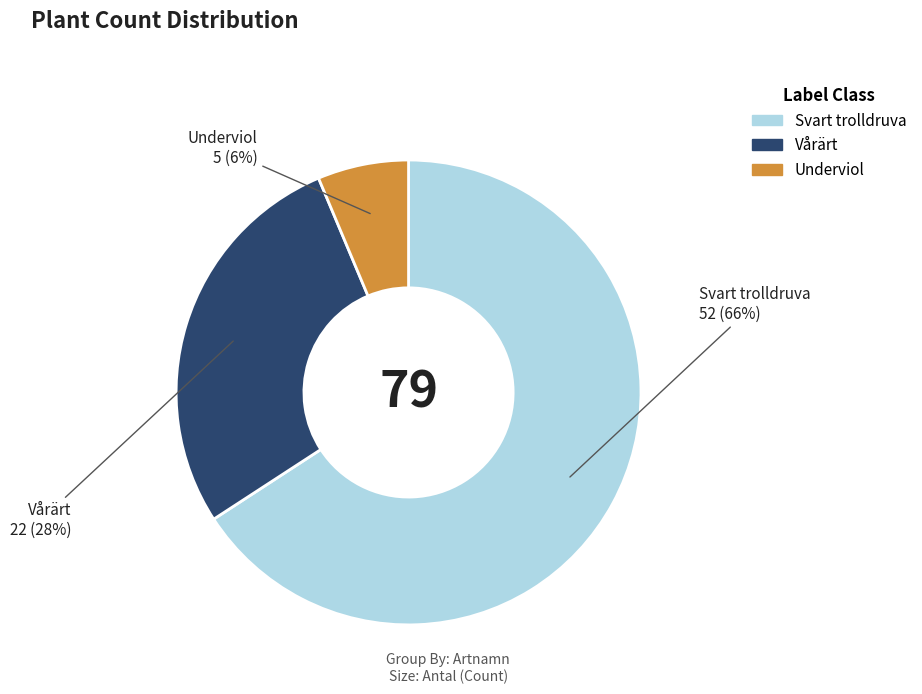

To the nearest percent, what percentage of the pie is Vårärt?

28%